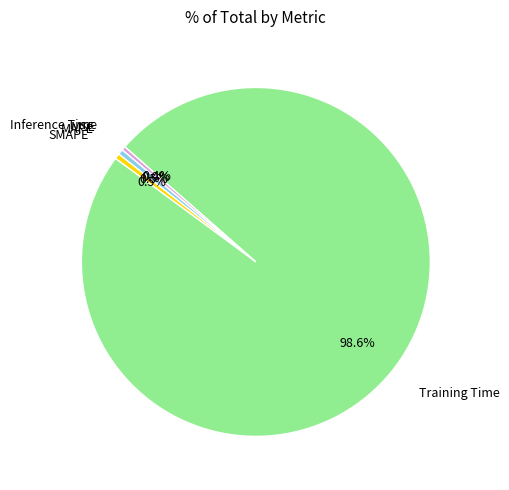

Rank the categories by value from lowest to highest.

MSE, Inference Time, SMAPE, MAPE, Training Time